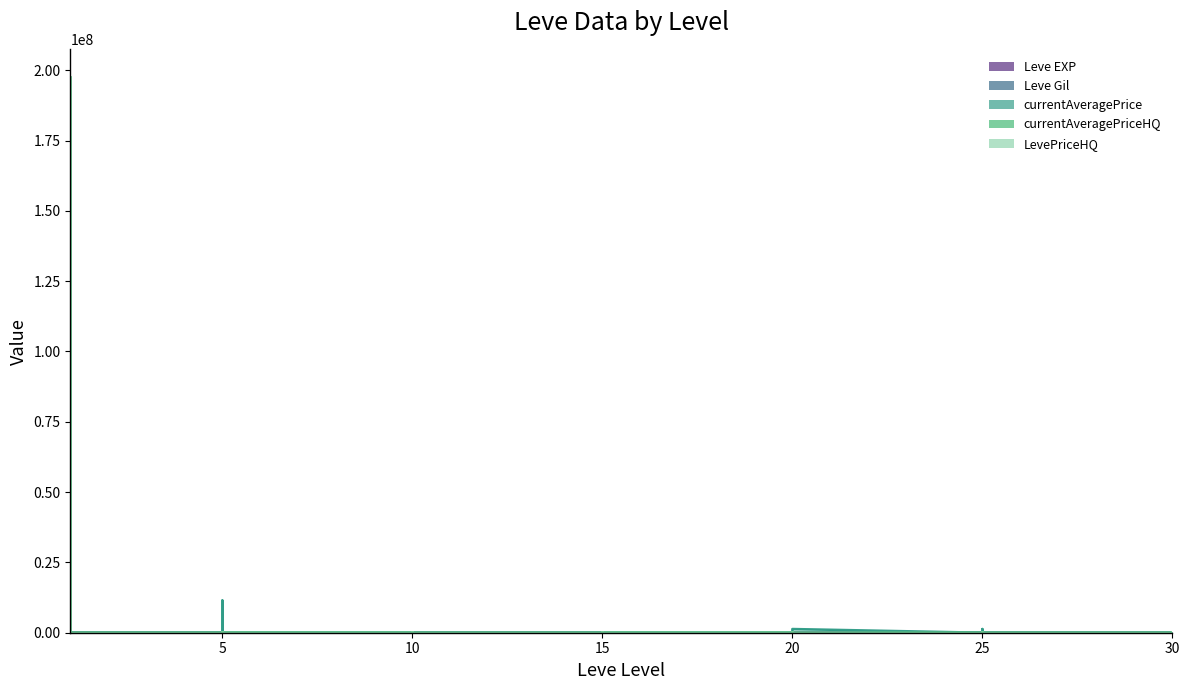

Which series ends up on top after the final intersection of Leve EXP and currentAveragePriceHQ?

currentAveragePriceHQ